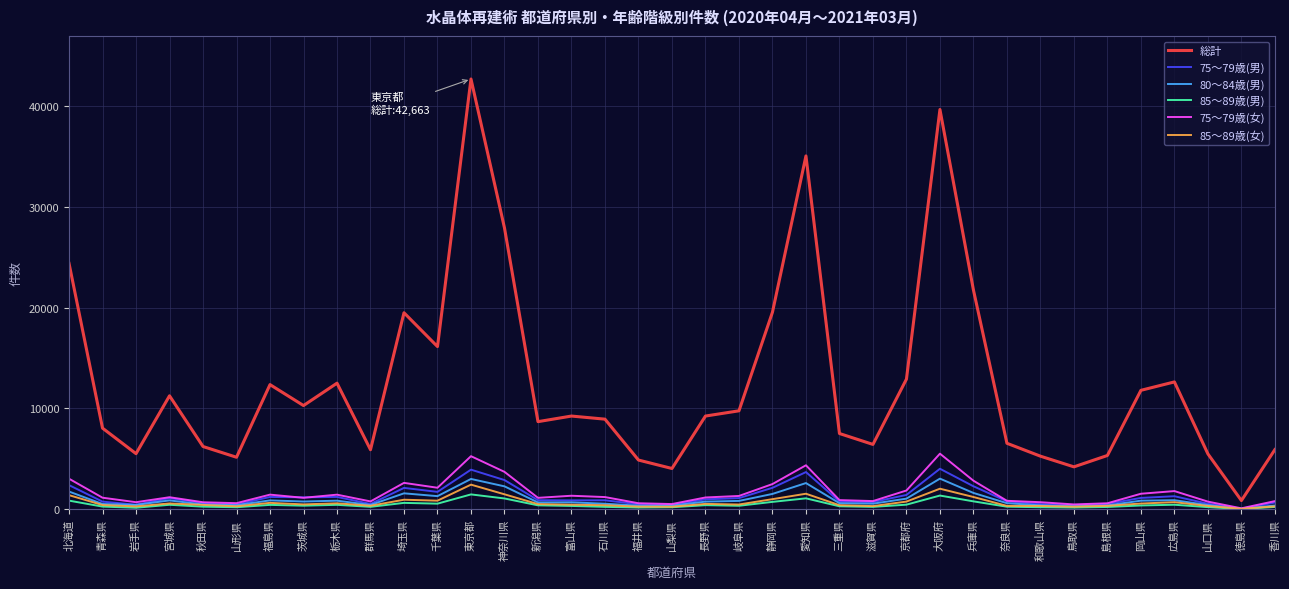

Which series has the largest total across all categories?

総計